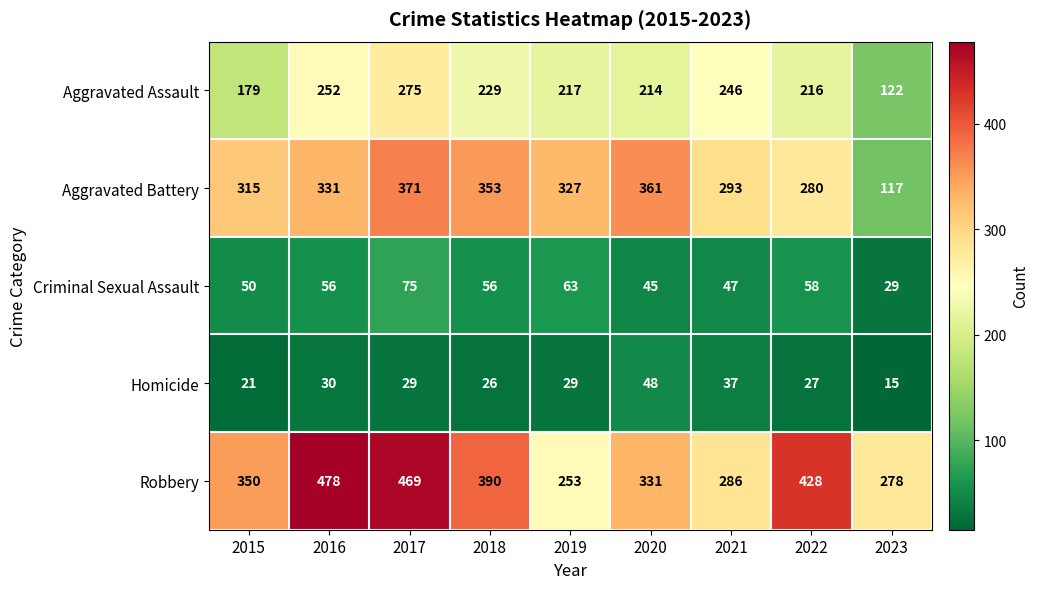

Which series changed the most between 2015 and 2022?

Robbery